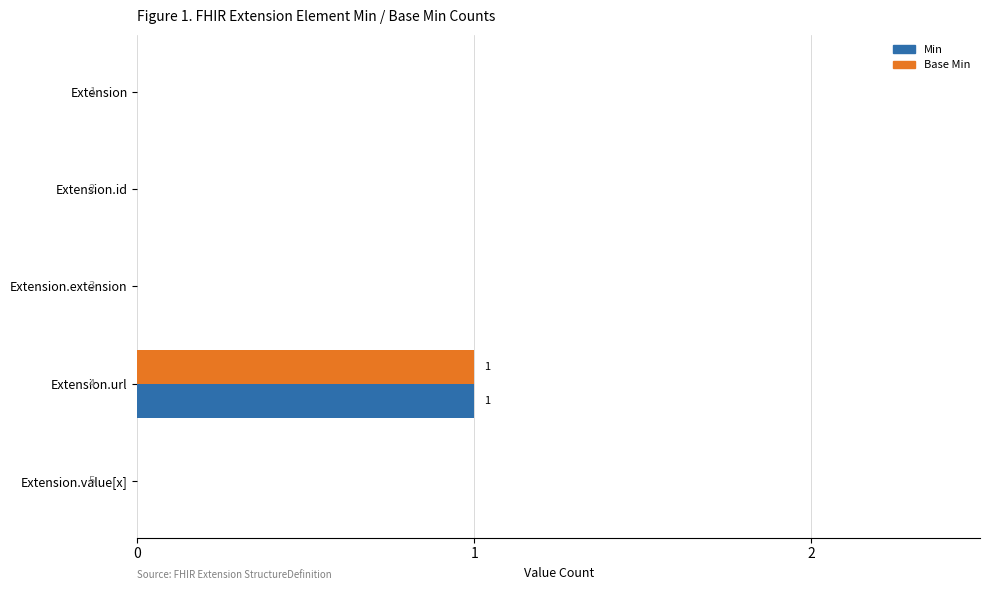

At which category does the chart reach its peak across all series?

Extension.url